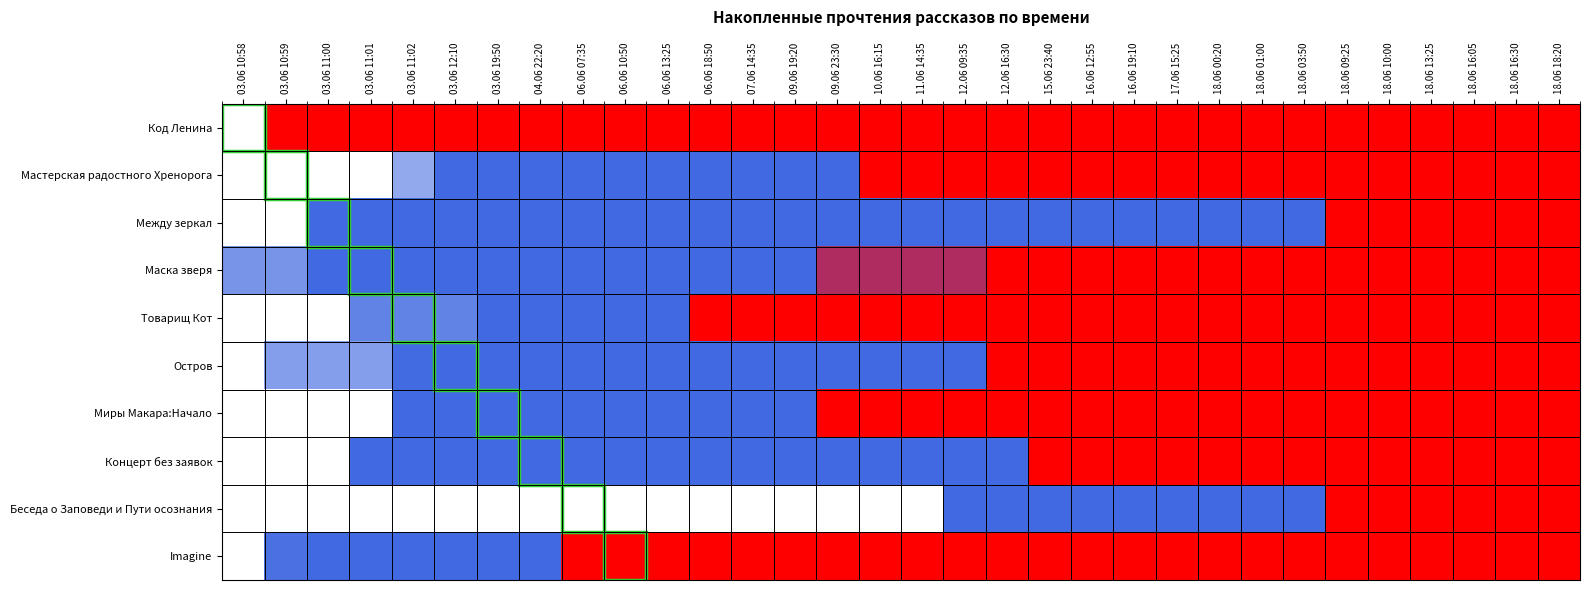

How many series are shown in this chart?

10